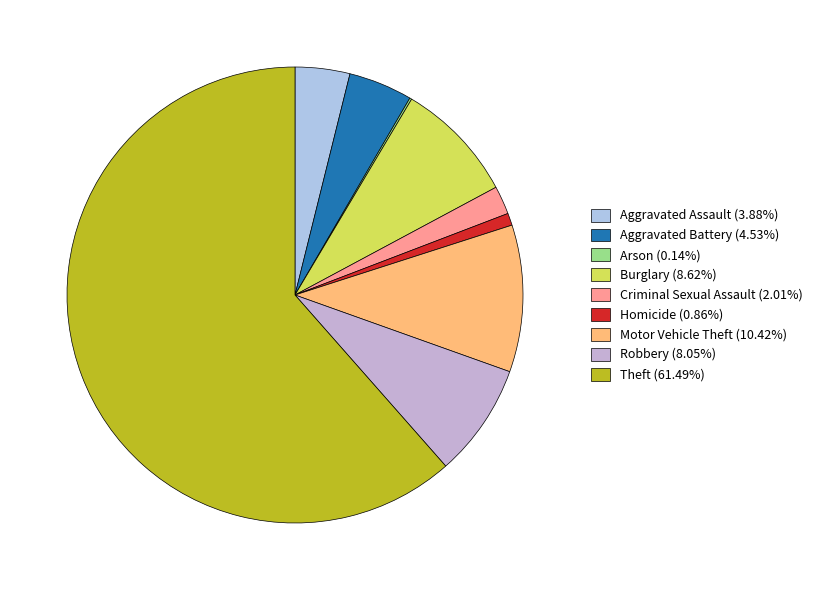

Which slice is the largest?

Theft